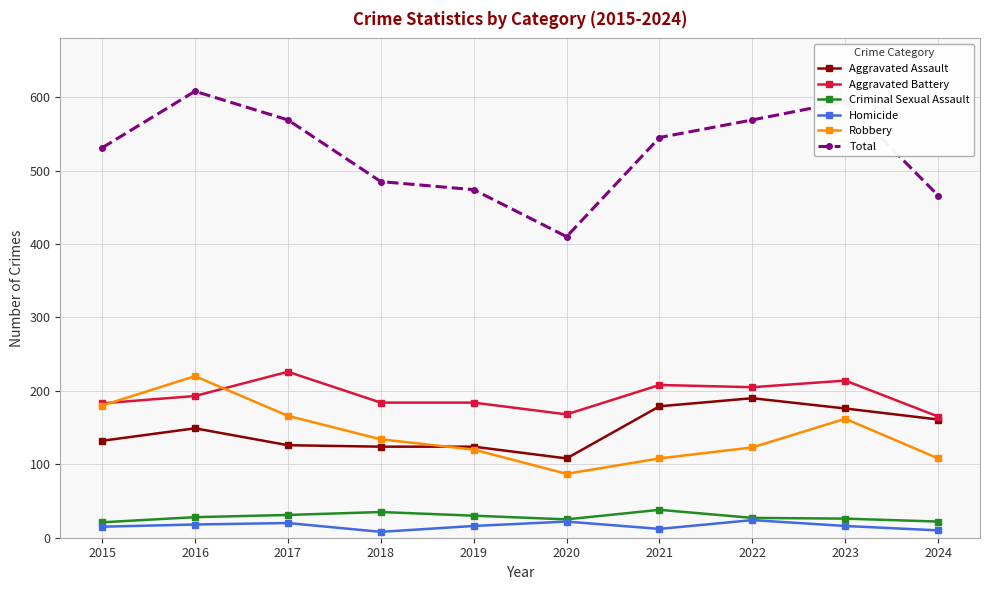

Is it true that Criminal Sexual Assault equals 52 at 2019?

False